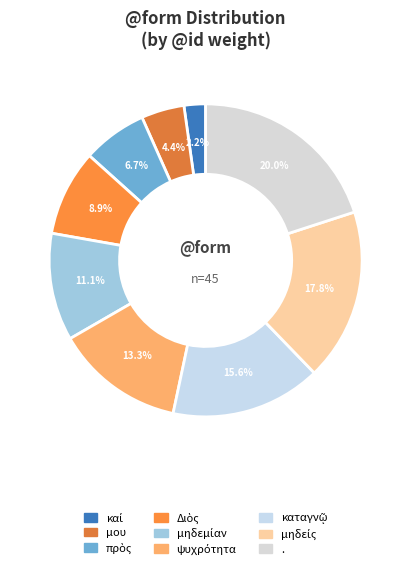

How many slices are in this pie chart?

9